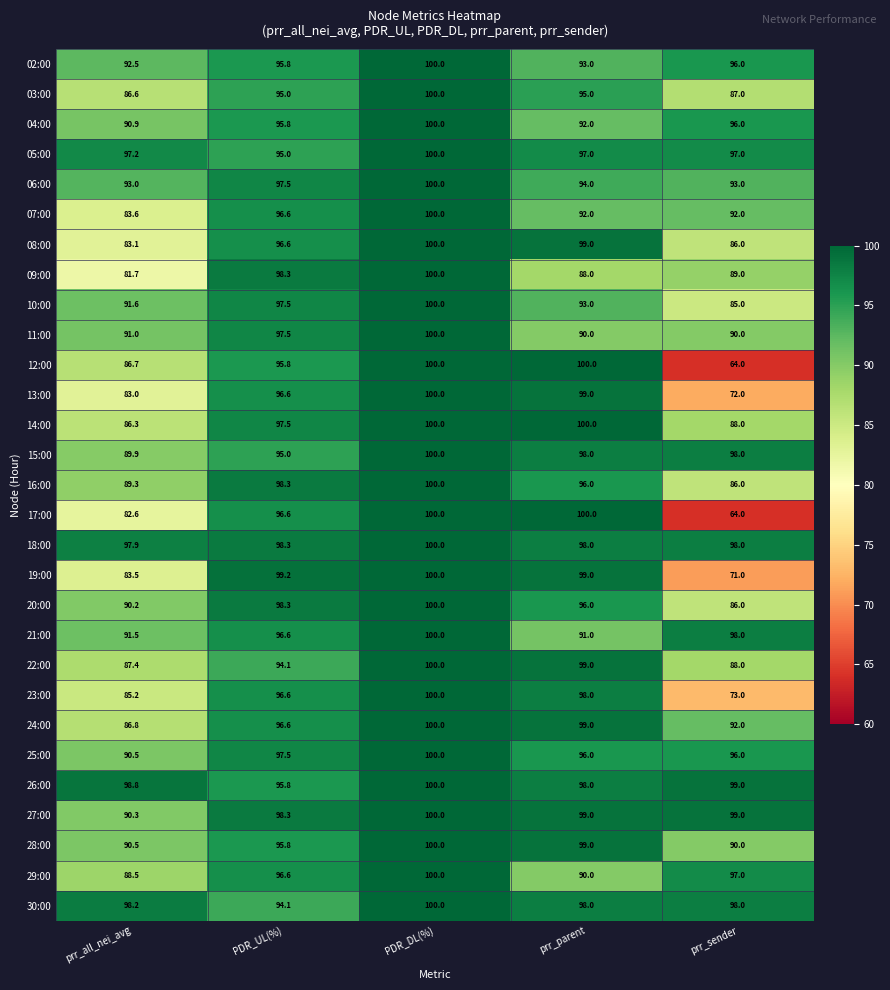

What is the difference between the highest and lowest values at prr_all_nei_avg?

17.1